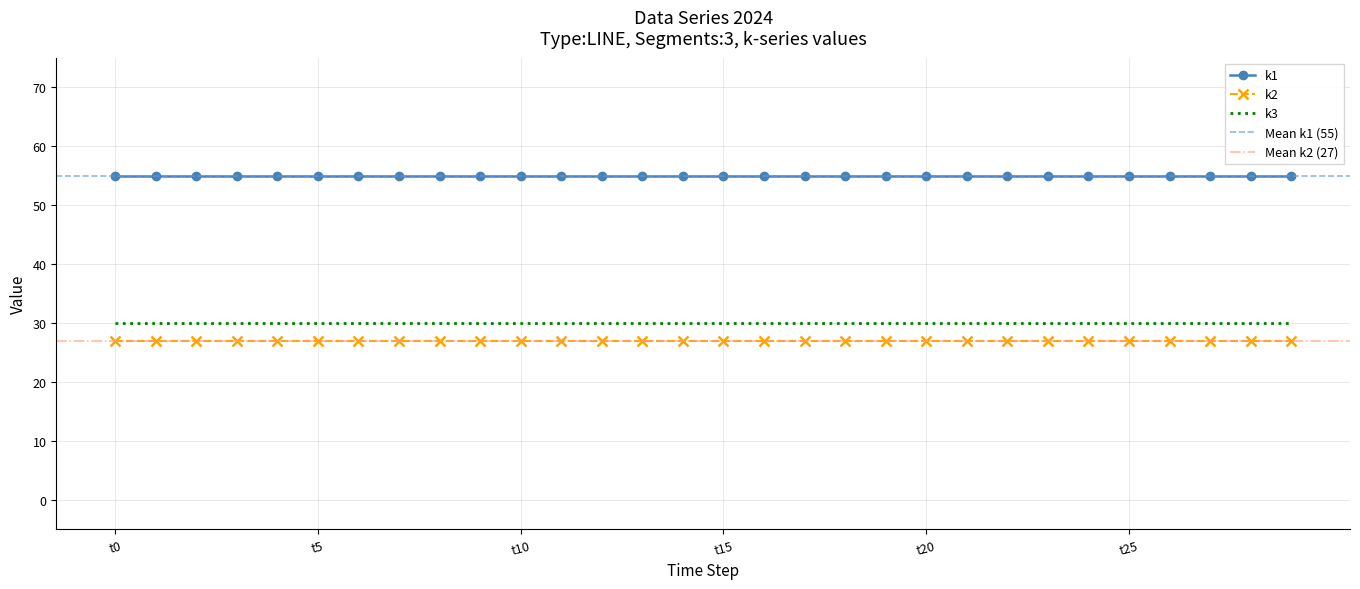

At which category is the sum across all series the highest?

t0